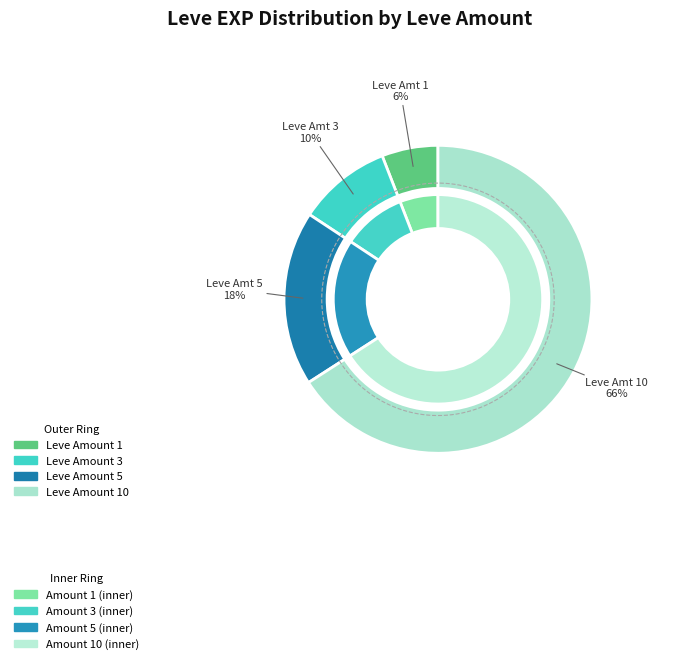

Does 10 account for over 50% of the chart?

Yes